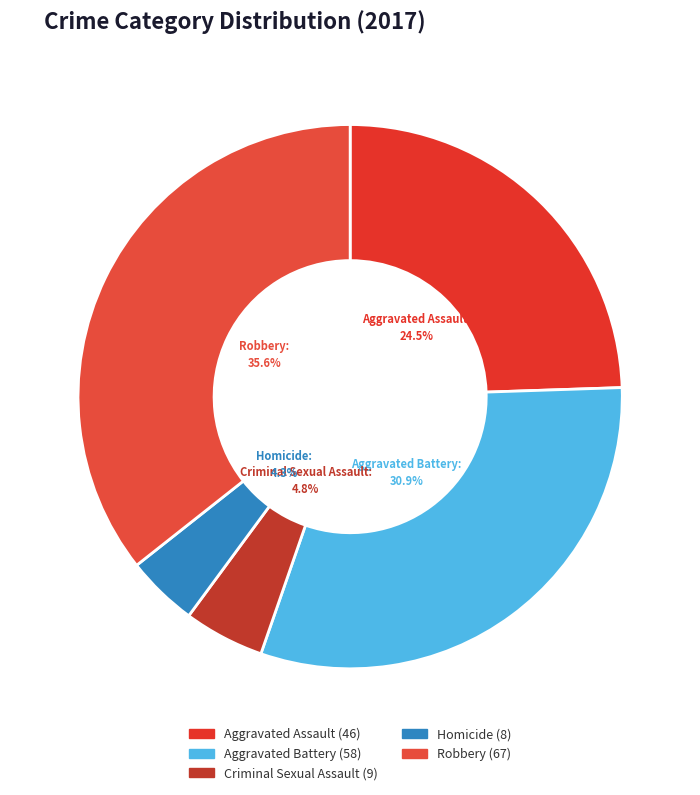

To the nearest percent, what portion does Criminal Sexual Assault represent?

5%